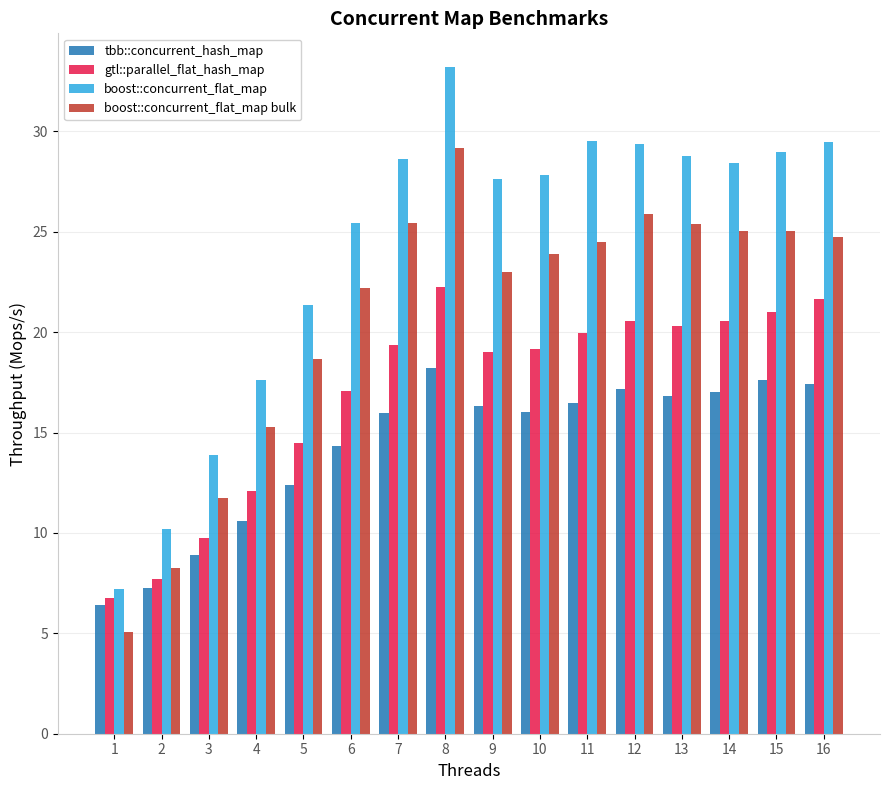

At which category does the chart reach its minimum across all series?

1